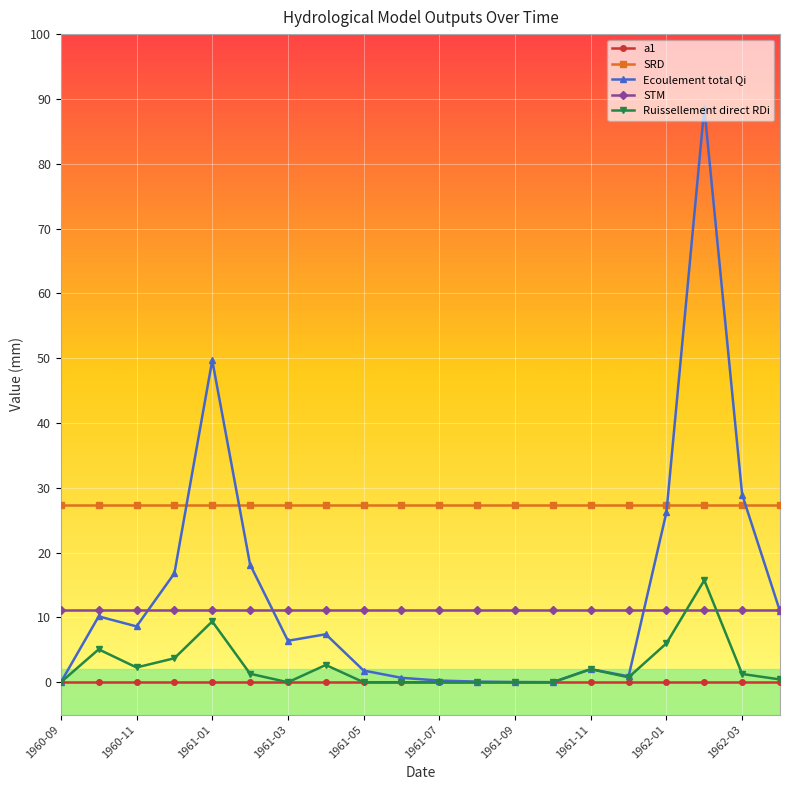

What is the value of the Ruissellement direct RDi point at the 3rd from the left?

2.3